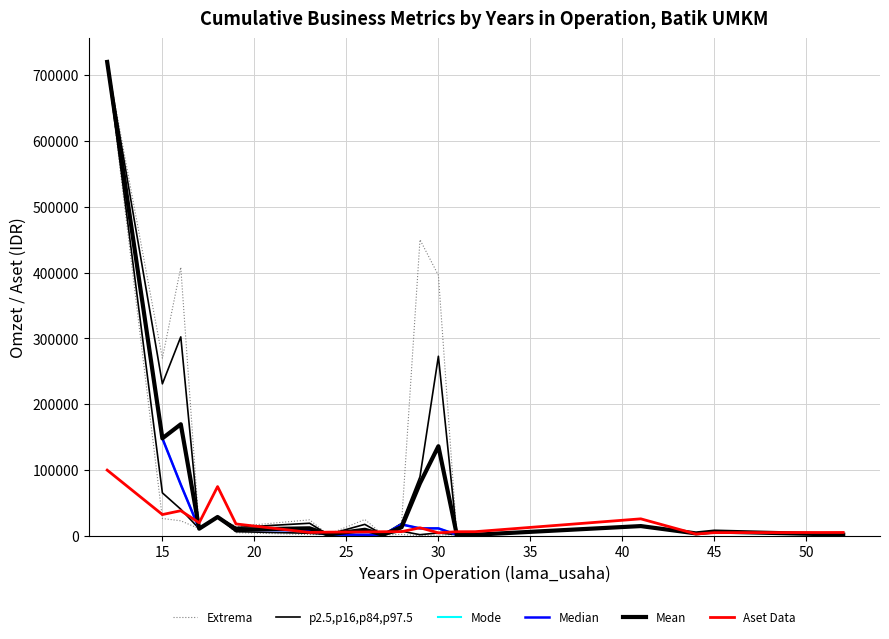

How many lines are shown in the chart?

6